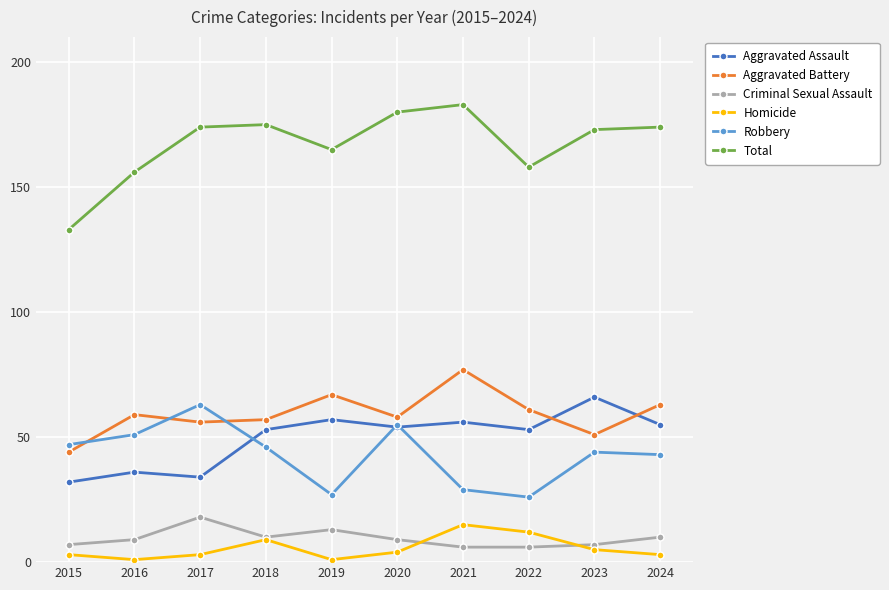

Reading left to right, transcribe all the data shown in this chart.

Aggravated Assault: 32	36	34	53	57	54	56	53	66	55
Aggravated Battery: 44	59	56	57	67	58	77	61	51	63
Criminal Sexual Assault: 7	9	18	10	13	9	6	6	7	10
Homicide: 3	1	3	9	1	4	15	12	5	3
Robbery: 47	51	63	46	27	55	29	26	44	43
Total: 133	156	174	175	165	180	183	158	173	174